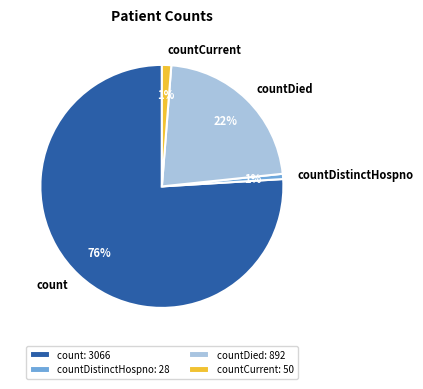

How many segments does this pie chart have?

4